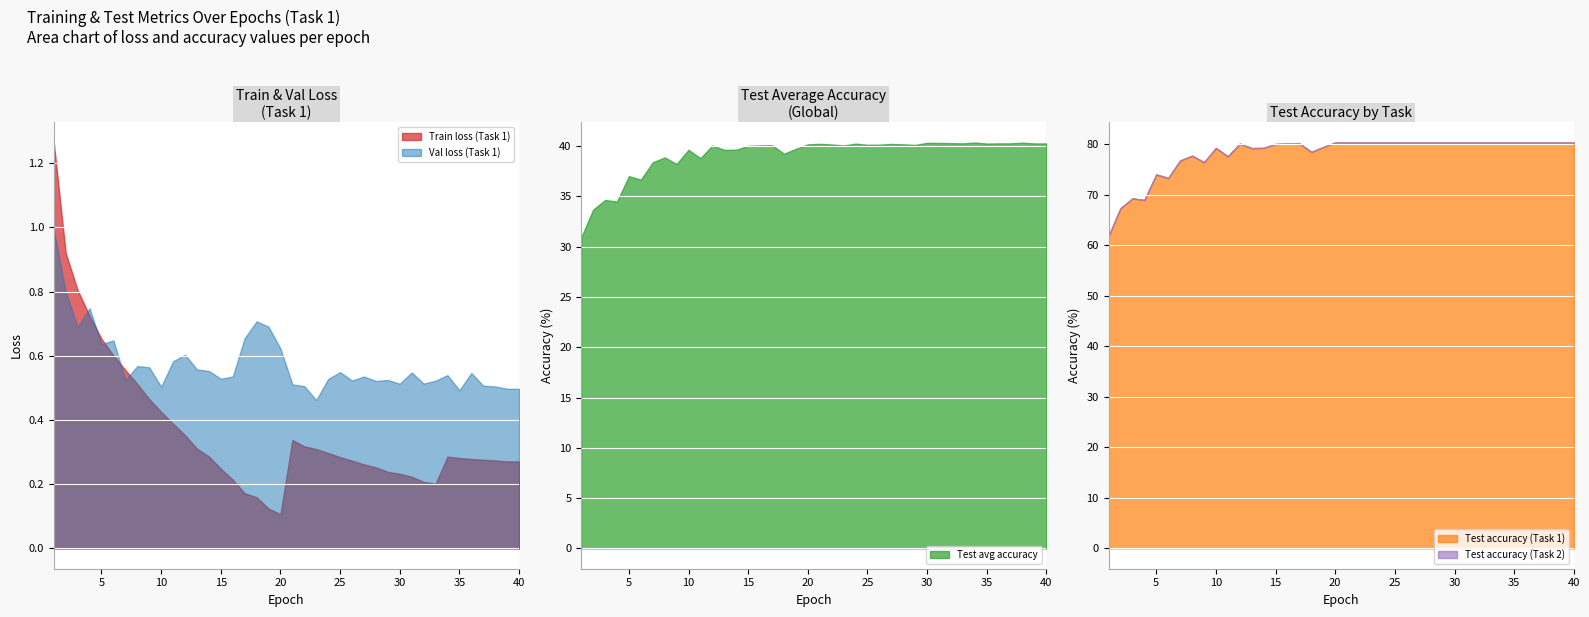

The Test avg accuracy series shows 40.2 at 24. True or false?

True